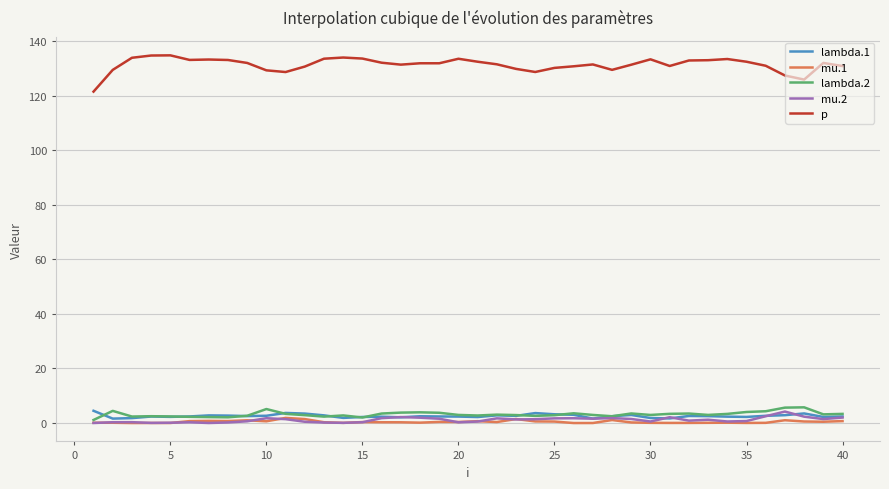

What is the highest value of the lambda.2 series?

5.8